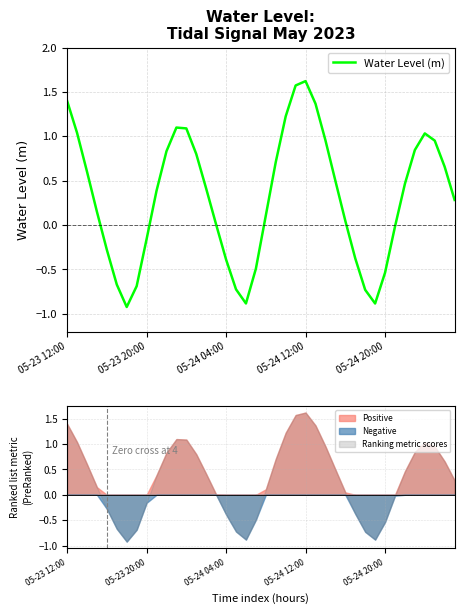

The Water Level (m) series shows -0.1 at 05-24 20:00. True or false?

False